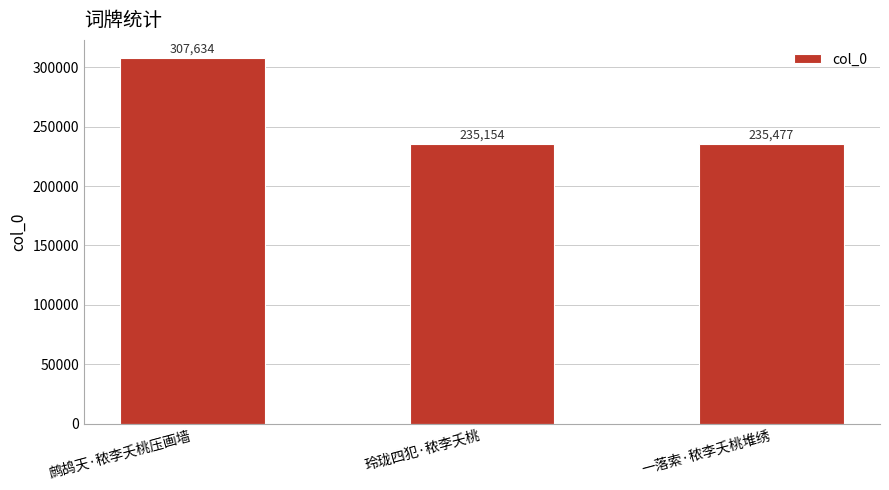

Rank the categories by value from highest to lowest.

鹧鸪天·秾李夭桃压画墙, 一落索·秾李夭桃堆绣, 玲珑四犯·秾李夭桃